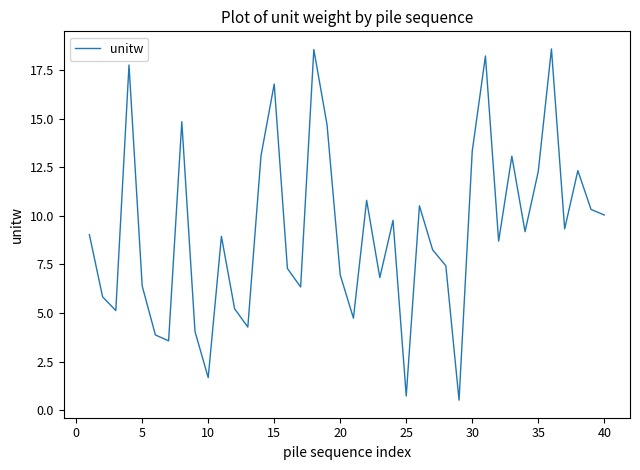

What is the difference between the maximum and minimum values?

18.1